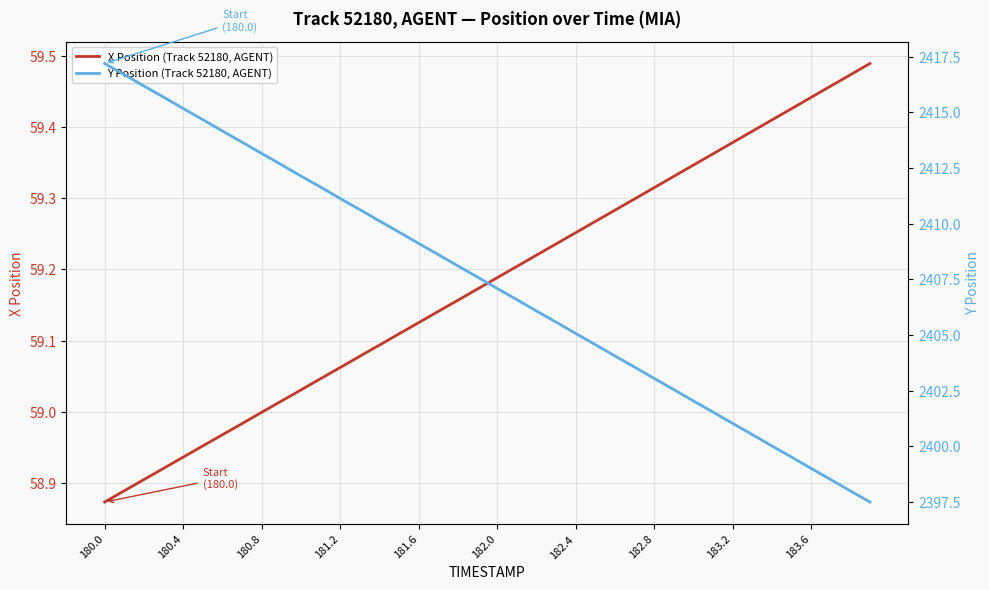

True or false: Y Position (Track 52180, AGENT) and X Position (Track 52180, AGENT) intersect in this chart.

False